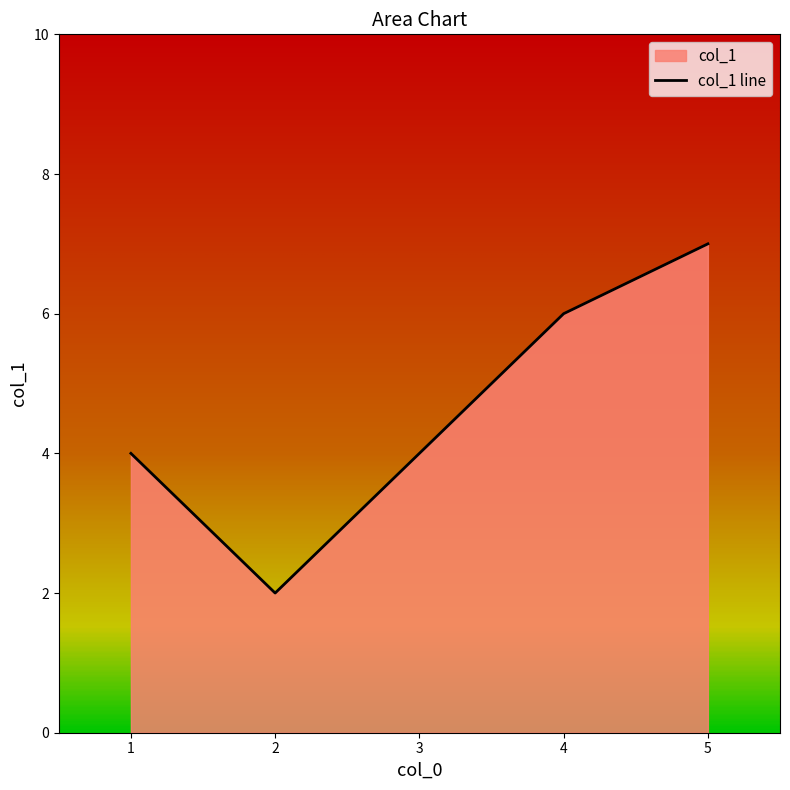

Which has a higher value, 1 or 4?

4